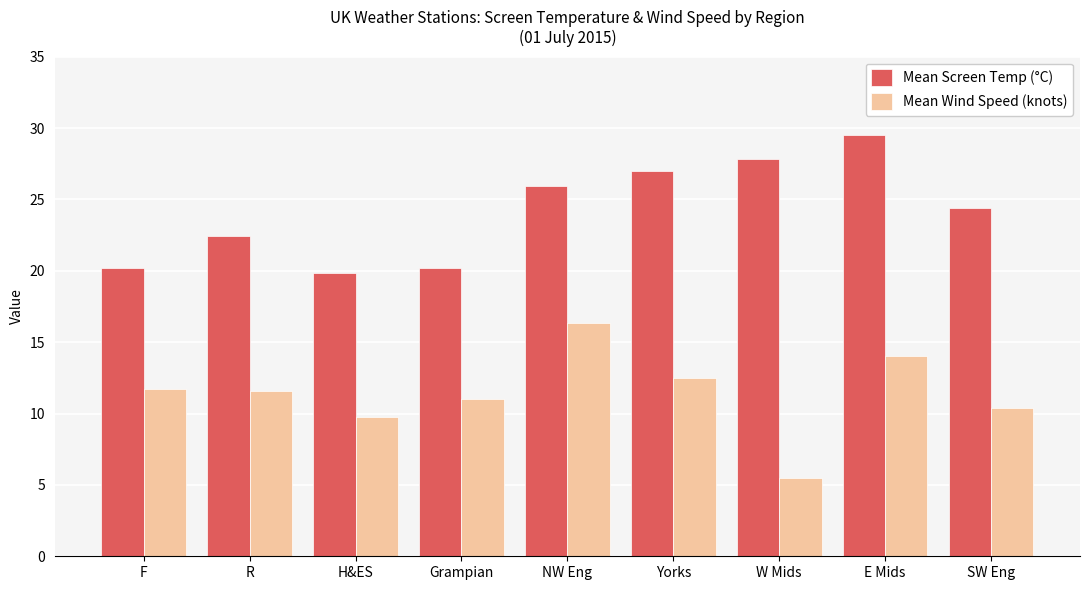

At how many categories does at least one series exceed 21?

6